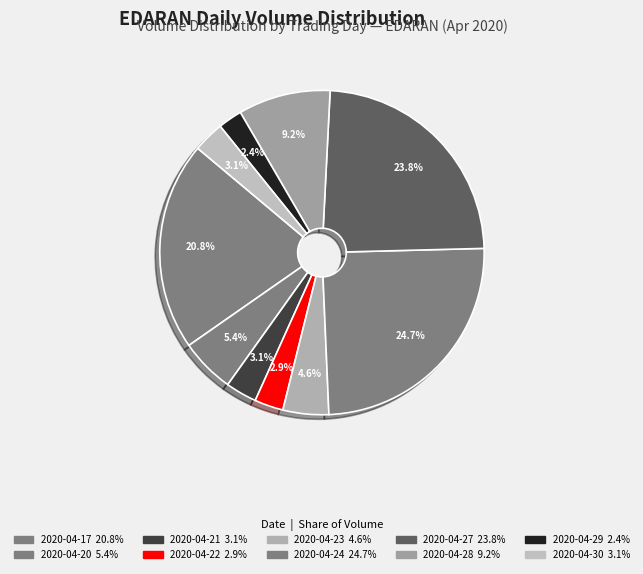

How many segments does this pie chart have?

10